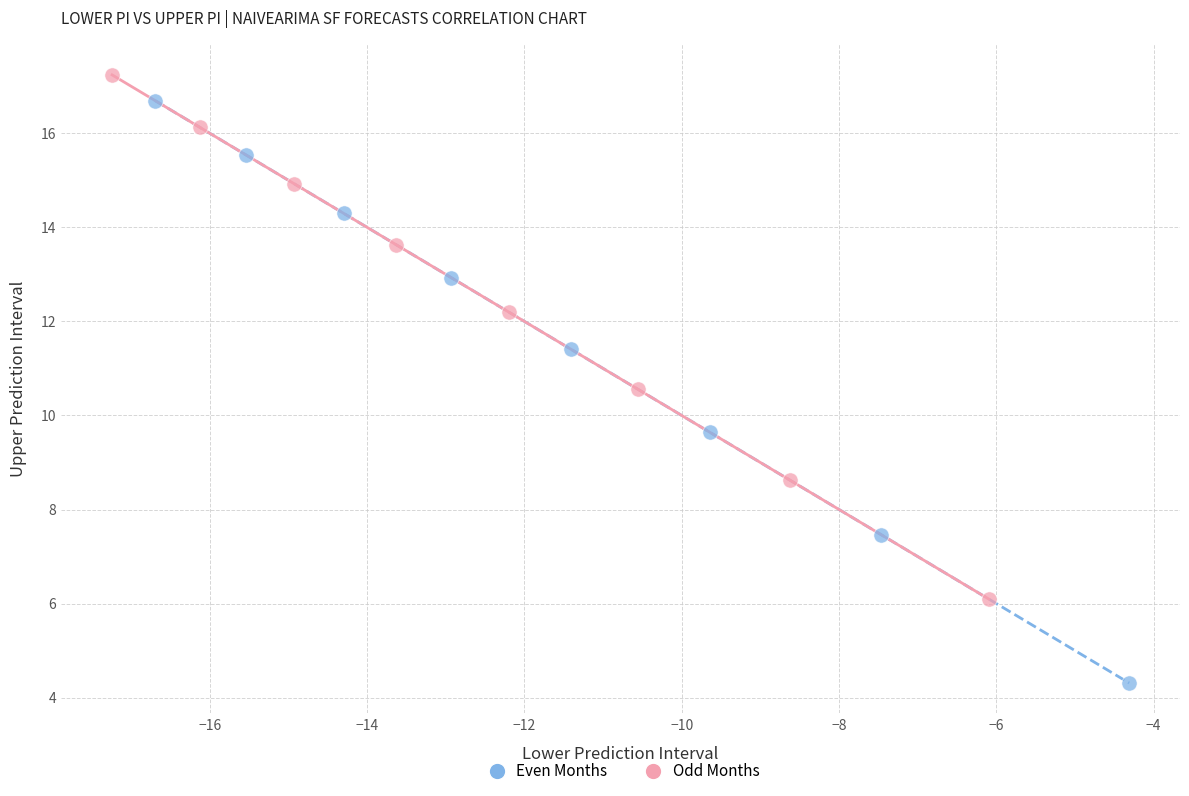

What are all the series names shown in the legend?

Even Months, Odd Months